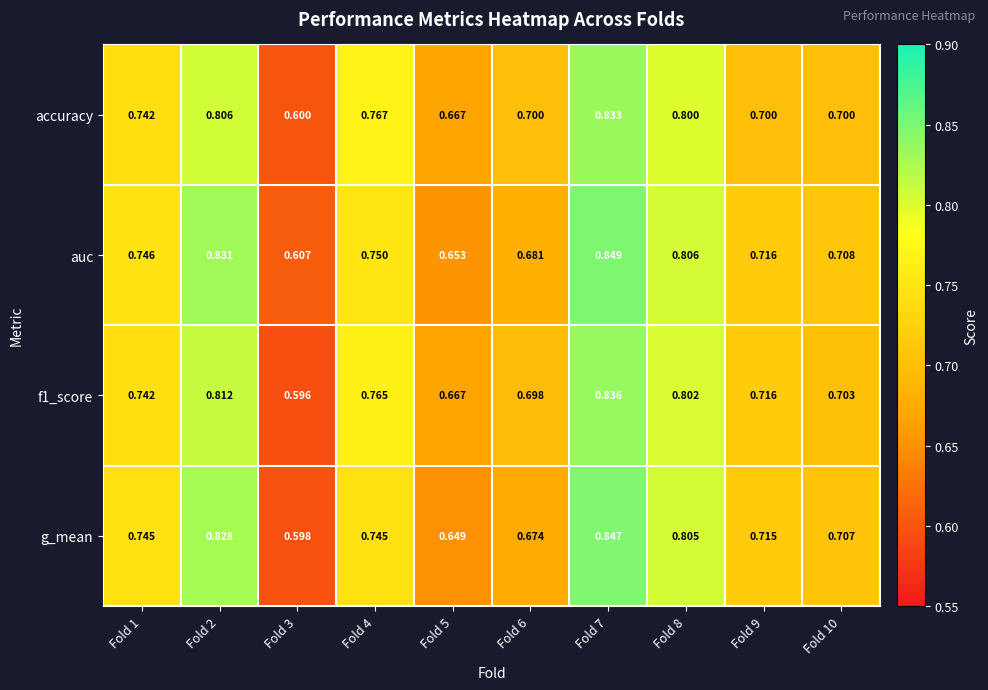

Rank the series by their maximum value, from lowest to highest.

accuracy, f1_score, g_mean, auc